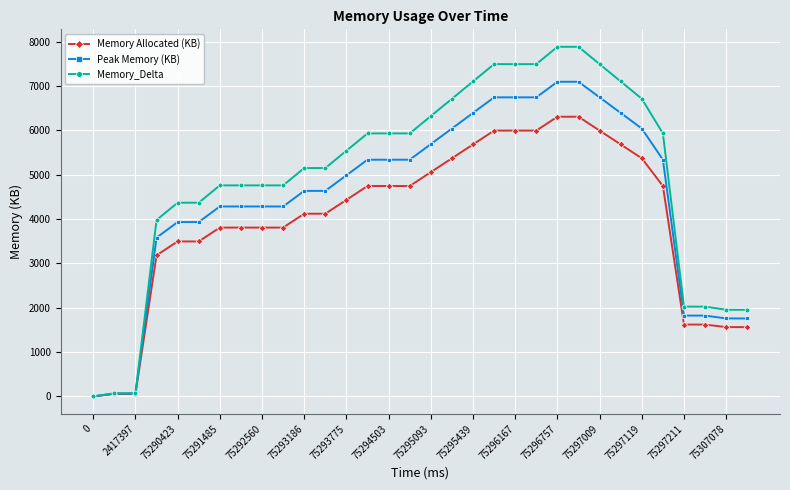

How many data points in Memory Allocated (KB) are less than 4432?

16